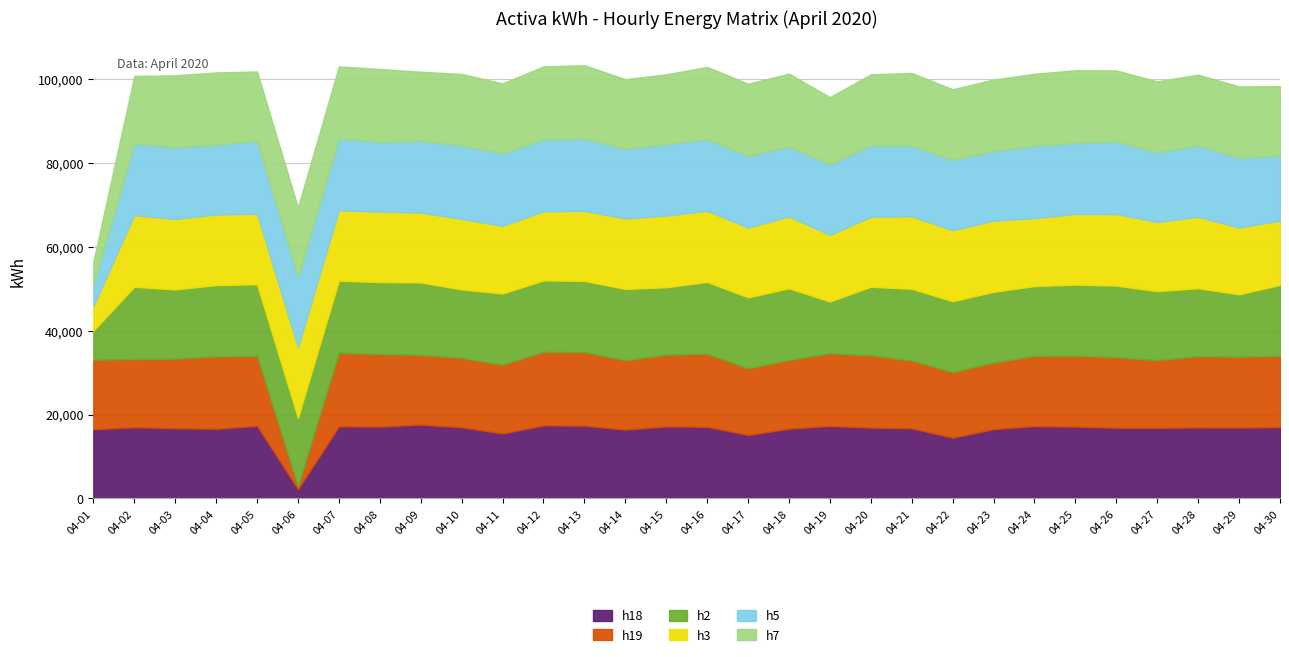

How many values in the h5 series exceed 17000?

13